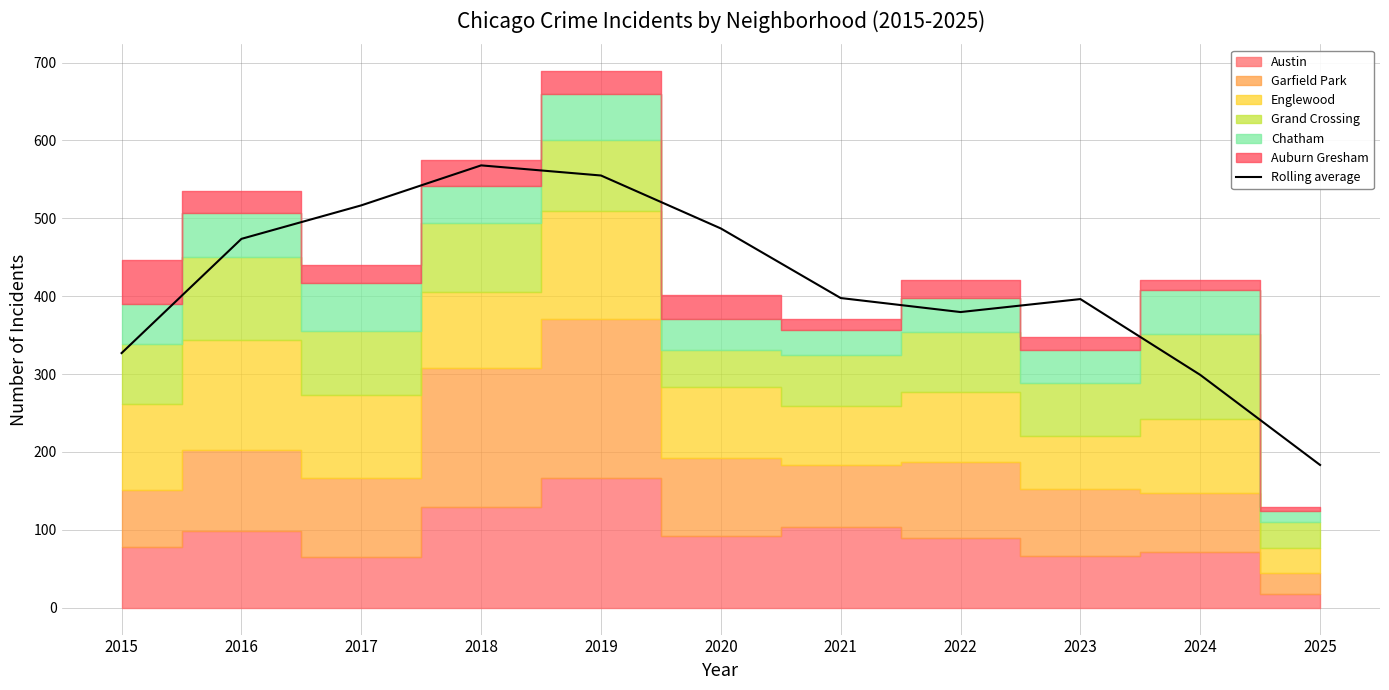

List the labels in order of value, smallest first.

2025, 2024, 2015, 2022, 2023, 2021, 2016, 2020, 2017, 2019, 2018